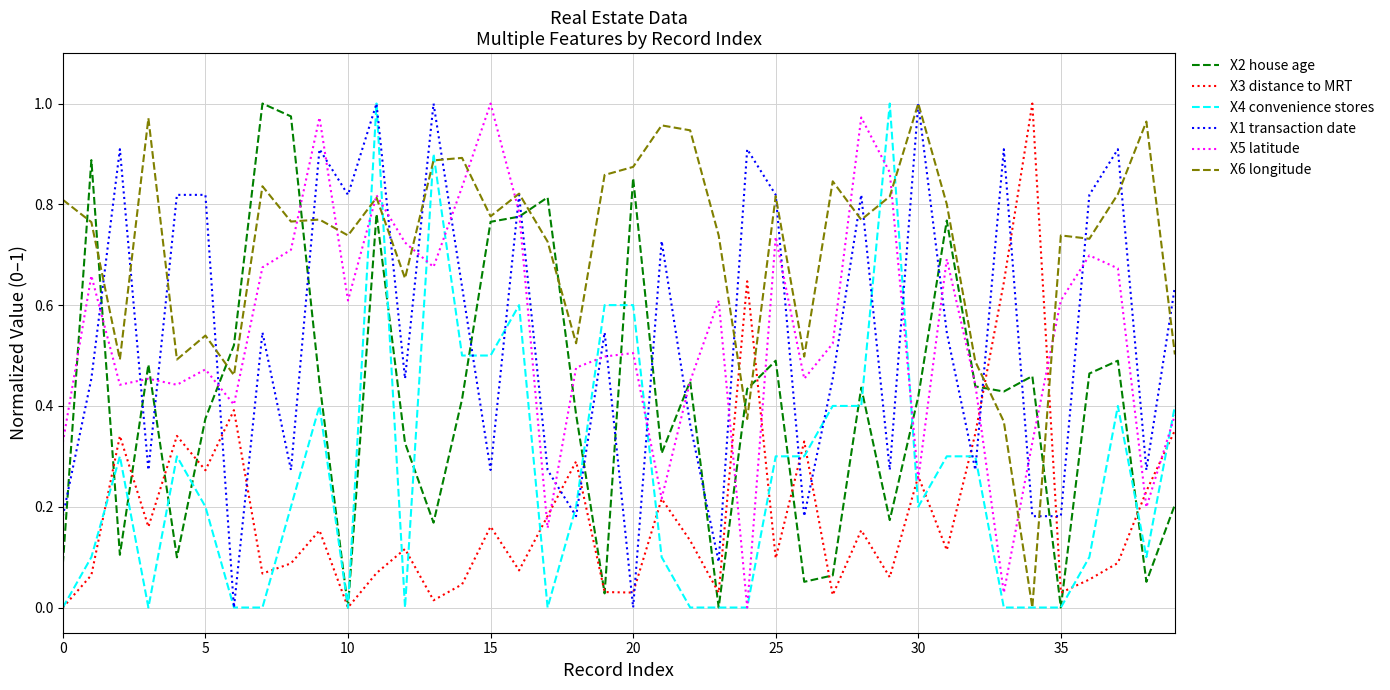

Which series has the largest total across all categories?

X6 longitude